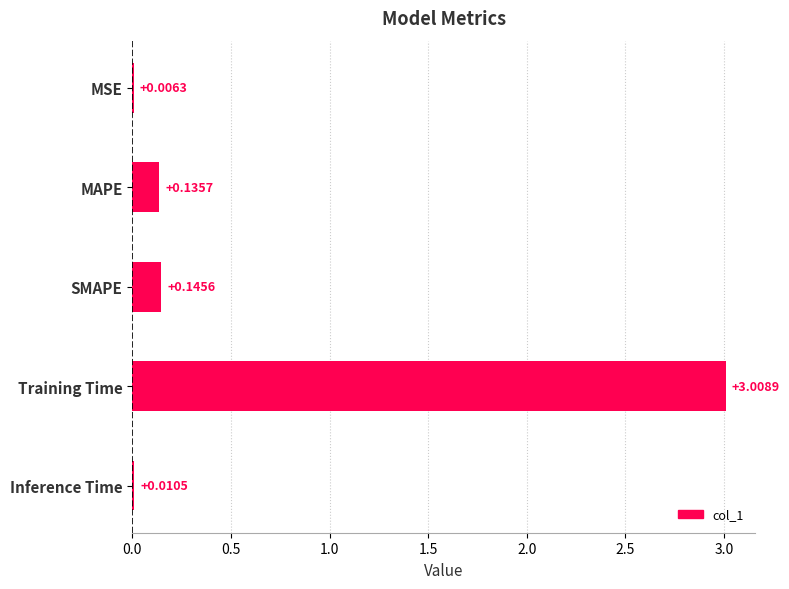

What is the change in value from MSE to MAPE?

+0.1